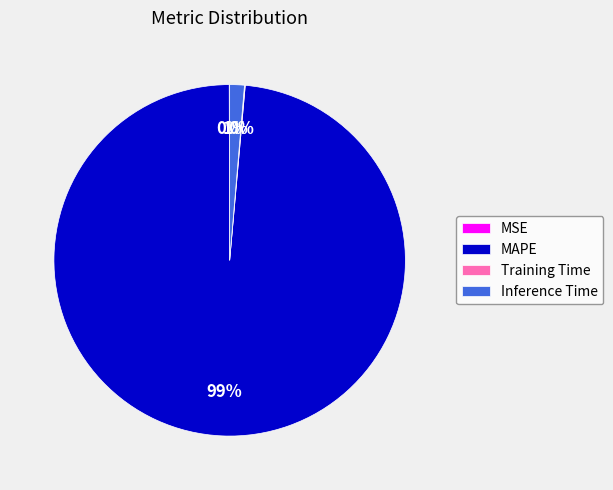

The Inference Time slice represents 11% of the pie. True or false?

False